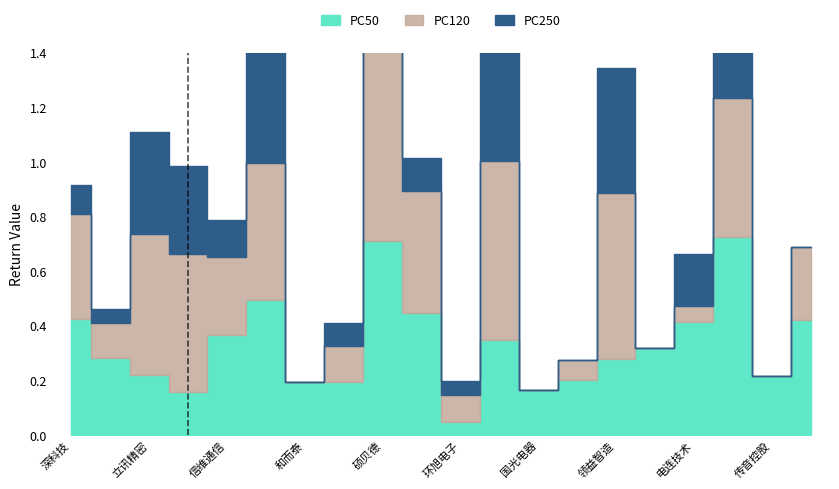

Where is the first local minimum for PC50?

歌尔股份